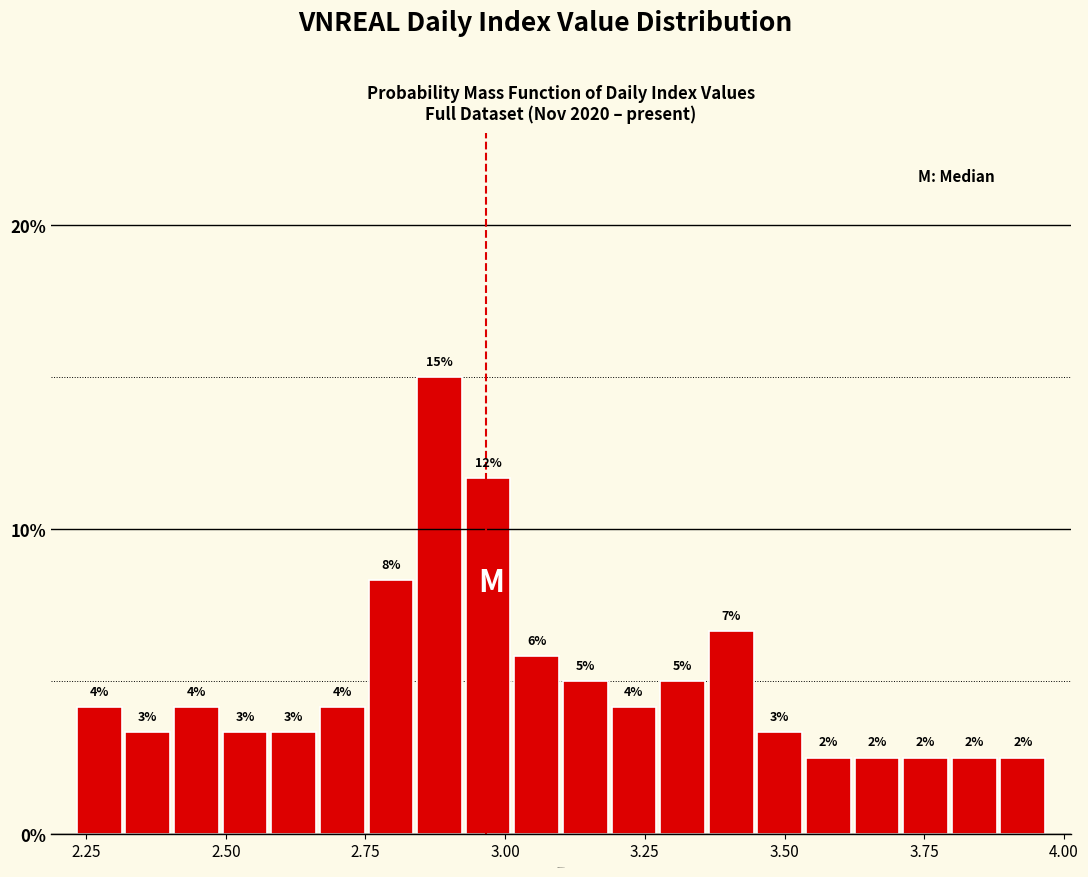

Around what value on the x-axis is the tallest bar? Give the approximate position of its centre, as read against the axis.

2.90